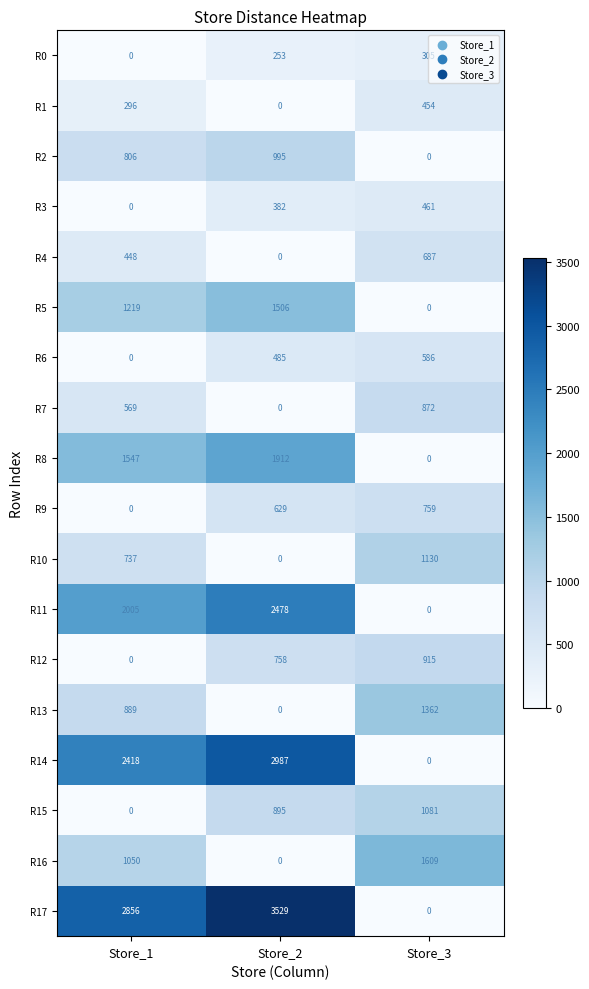

How many distinct data groups are displayed?

18